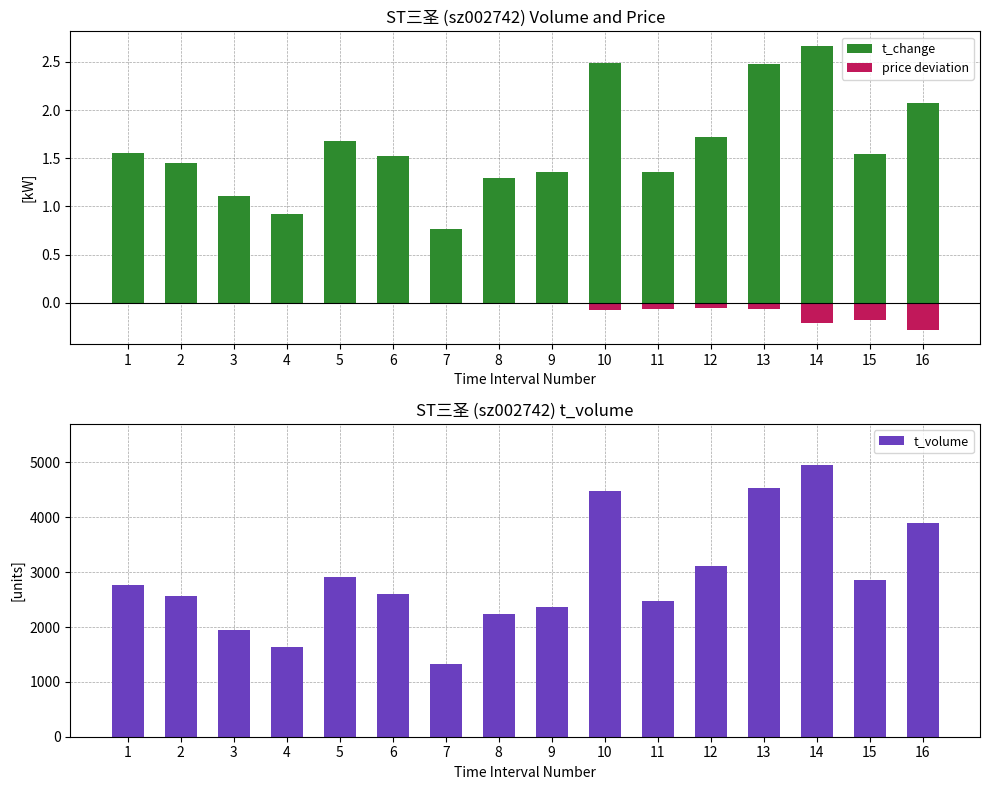

What is the value of the 16th bar from the left?

3901